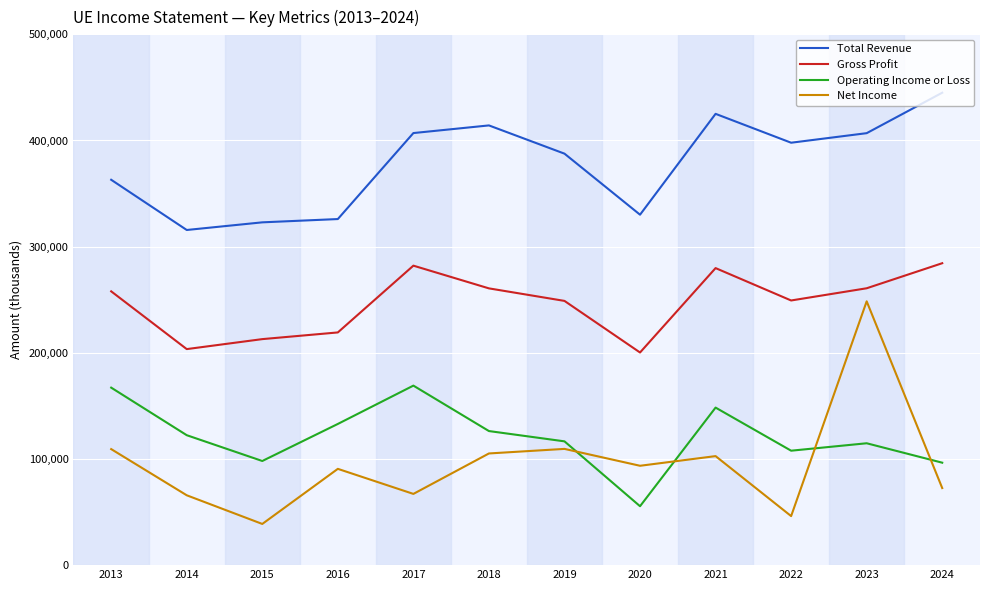

How many series are shown in this chart?

4